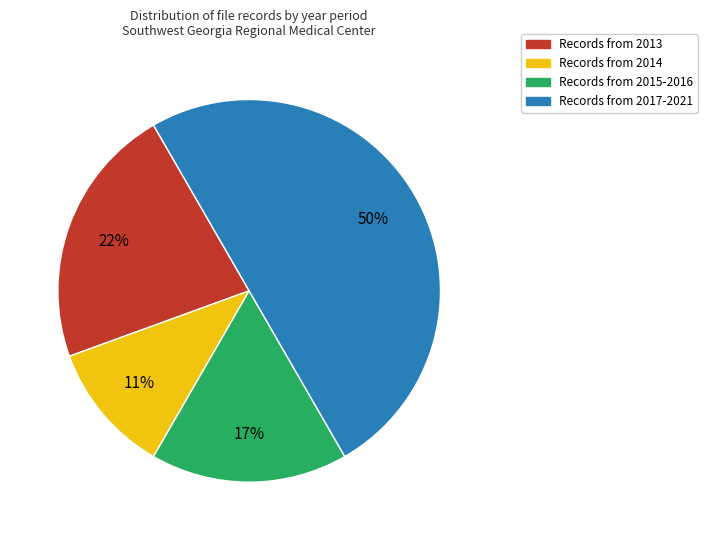

How many segments does this pie chart have?

4